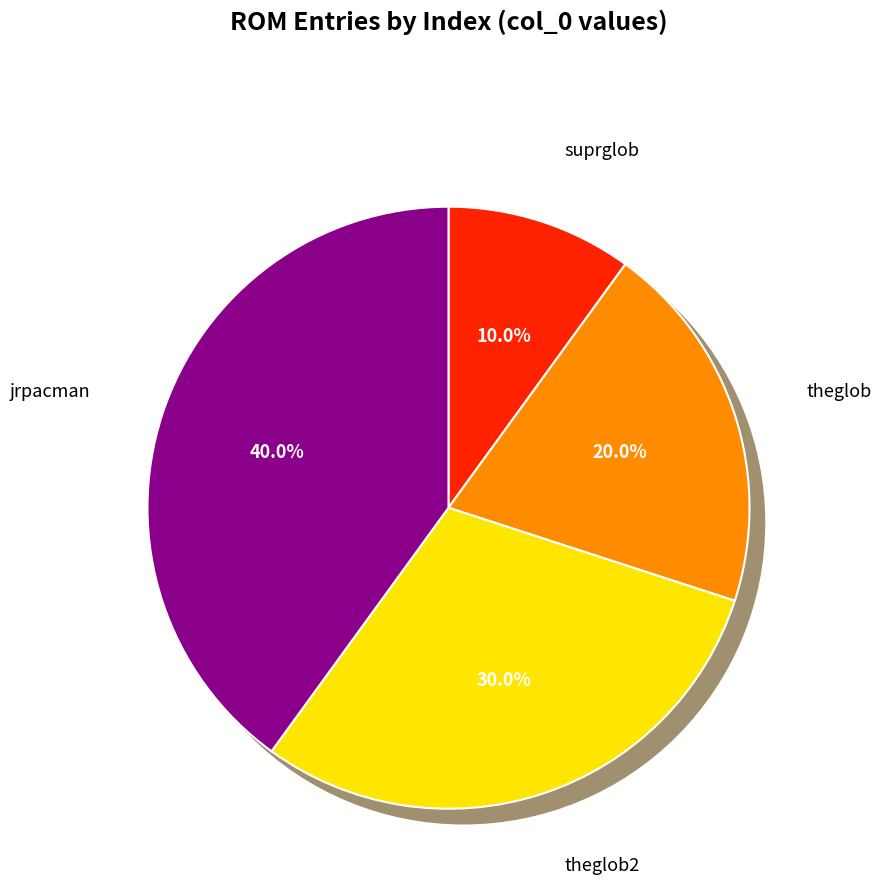

Is theglob the majority of the pie?

No